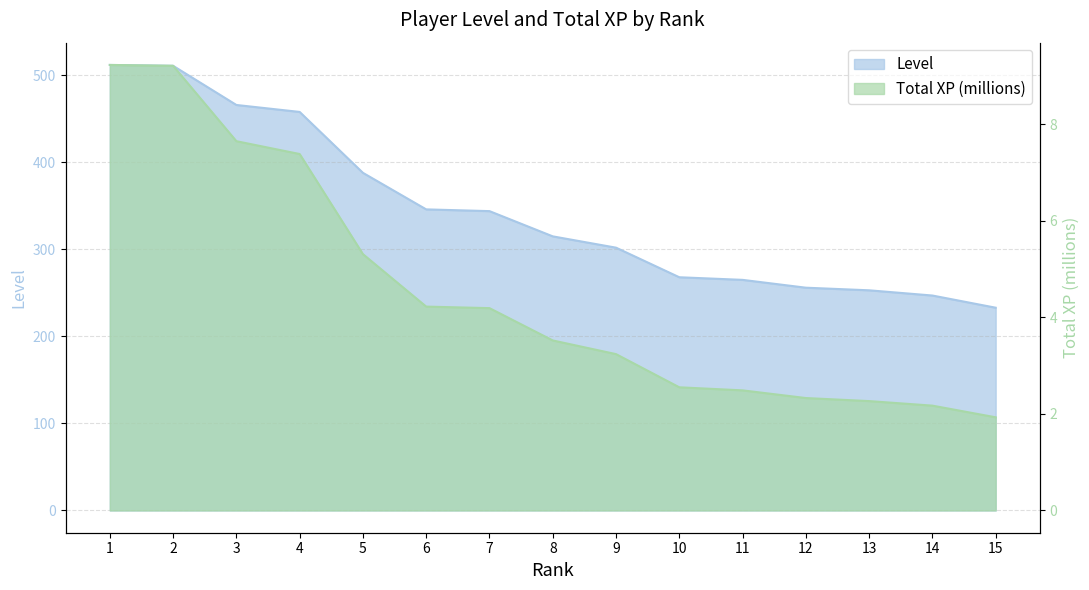

What is the value of the Total XP (millions) point at the 6th from the left?

4.2